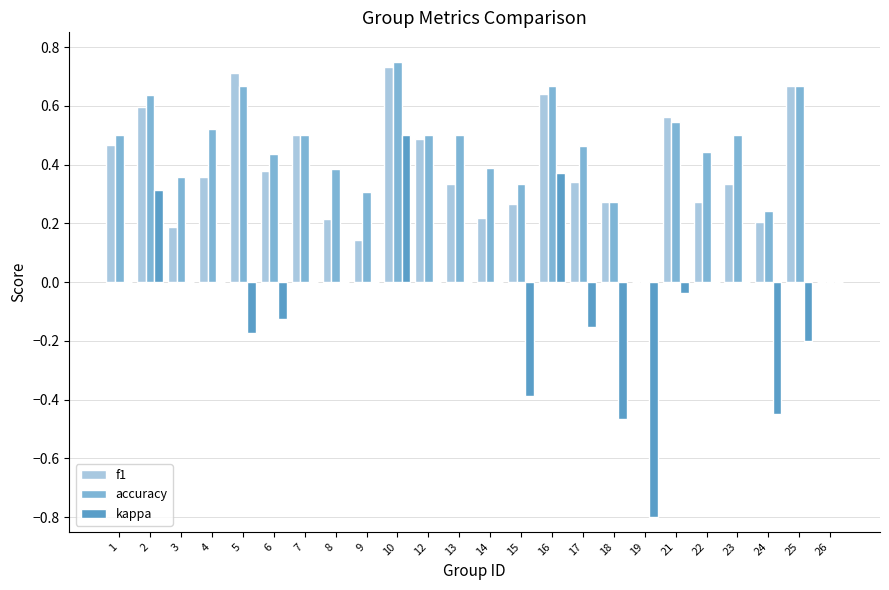

What is the sum of all accuracy values?

10.6